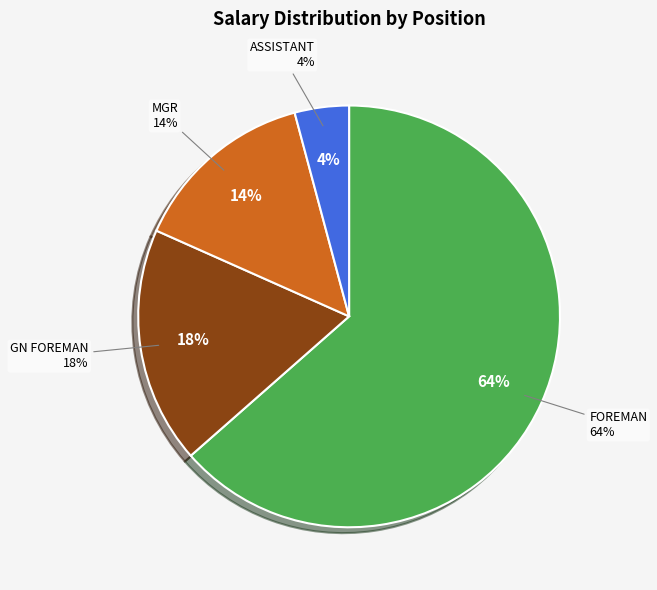

Does FOREMAN represent more than half of the total?

Yes